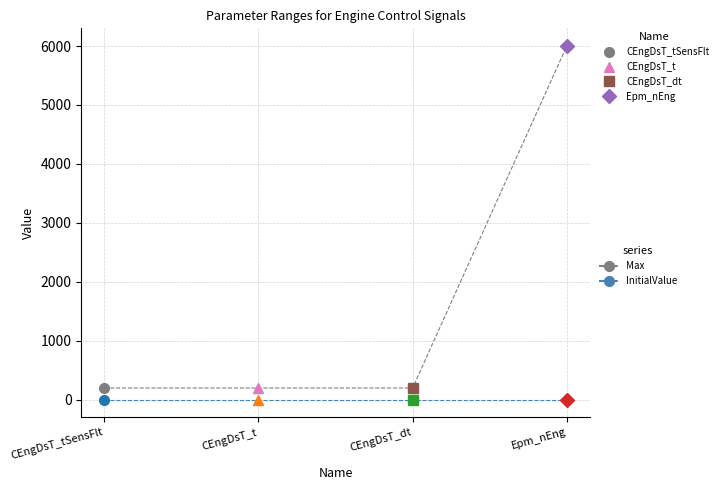

Which has a higher value, CEngDsT_tSensFlt or Epm_nEng?

Epm_nEng